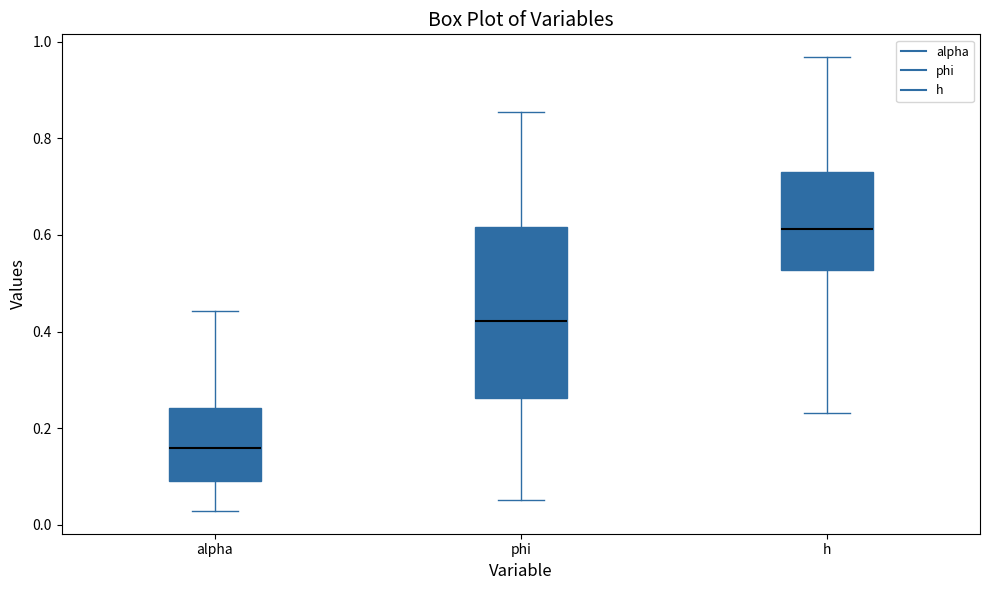

Reading left to right, transcribe this box plot: for each box, give where its median line is, the range the box spans, and where its two whiskers end, as read against the y-axis. The values are not printed on the chart, so give them approximately, as read against the axis.

alpha: median 0.16, box 0.10 to 0.24, whiskers 0.02 to 0.44
phi: median 0.42, box 0.26 to 0.62, whiskers 0.06 to 0.86
h: median 0.62, box 0.52 to 0.72, whiskers 0.24 to 0.96